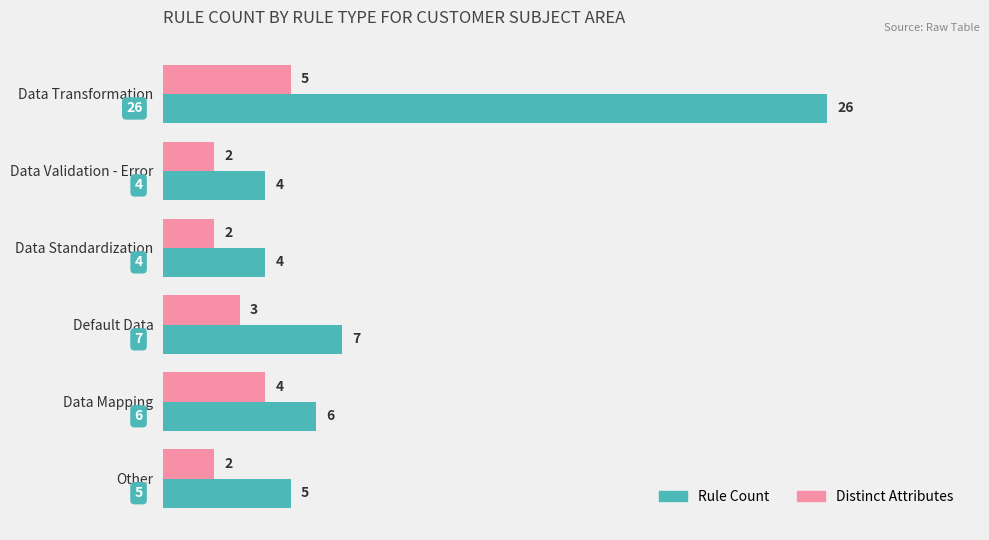

Which series has the widest spread of values?

Rule Count